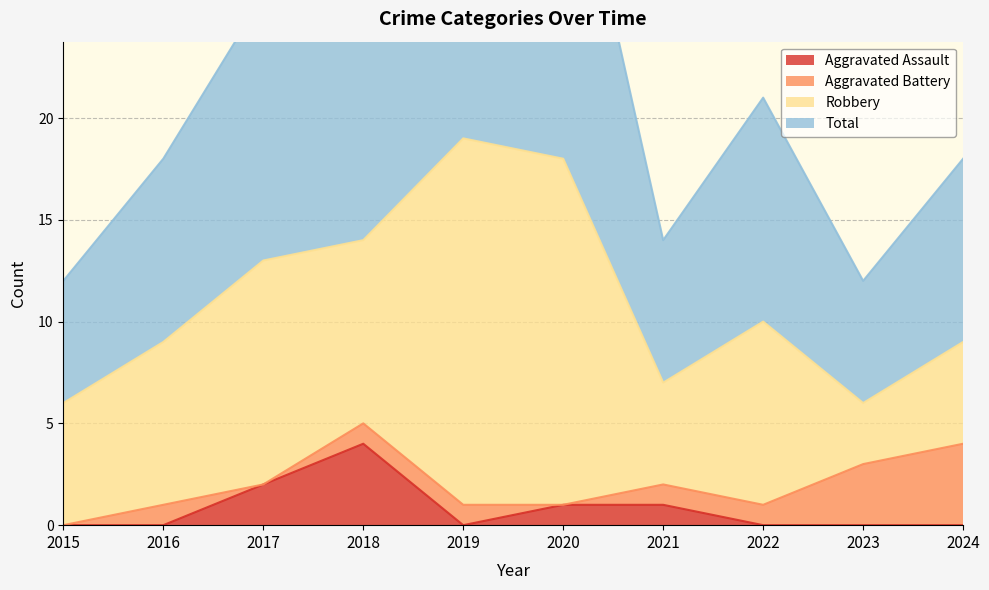

Which category has the highest value in the Total series?

2019